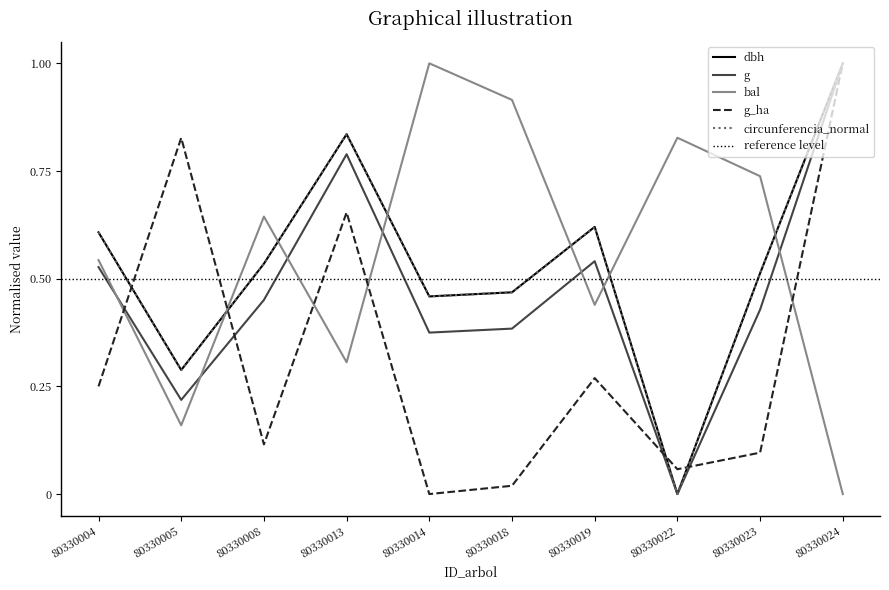

At how many categories does at least one series exceed 0?

10